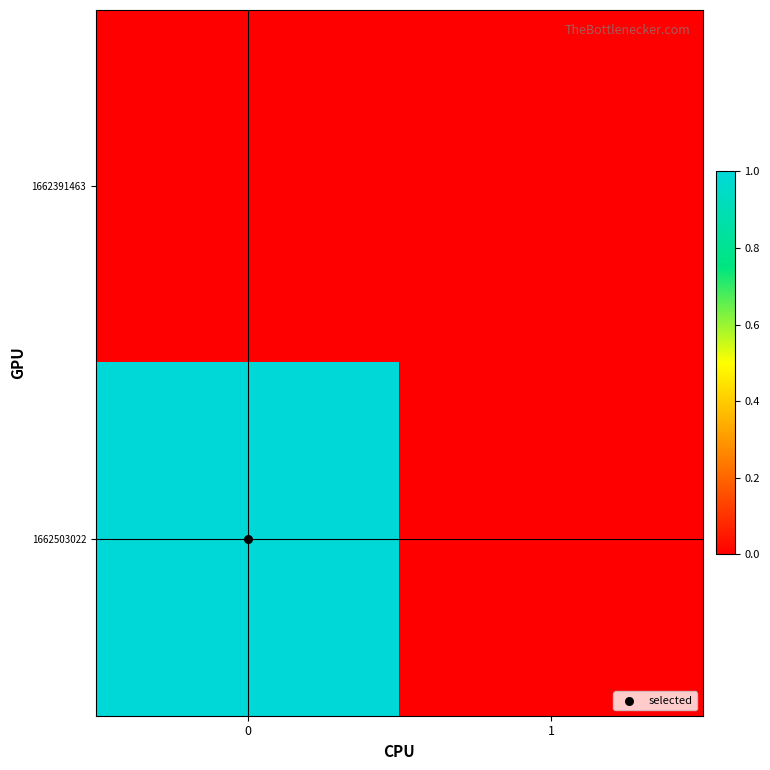

Between 1 and 0, which is larger?

1